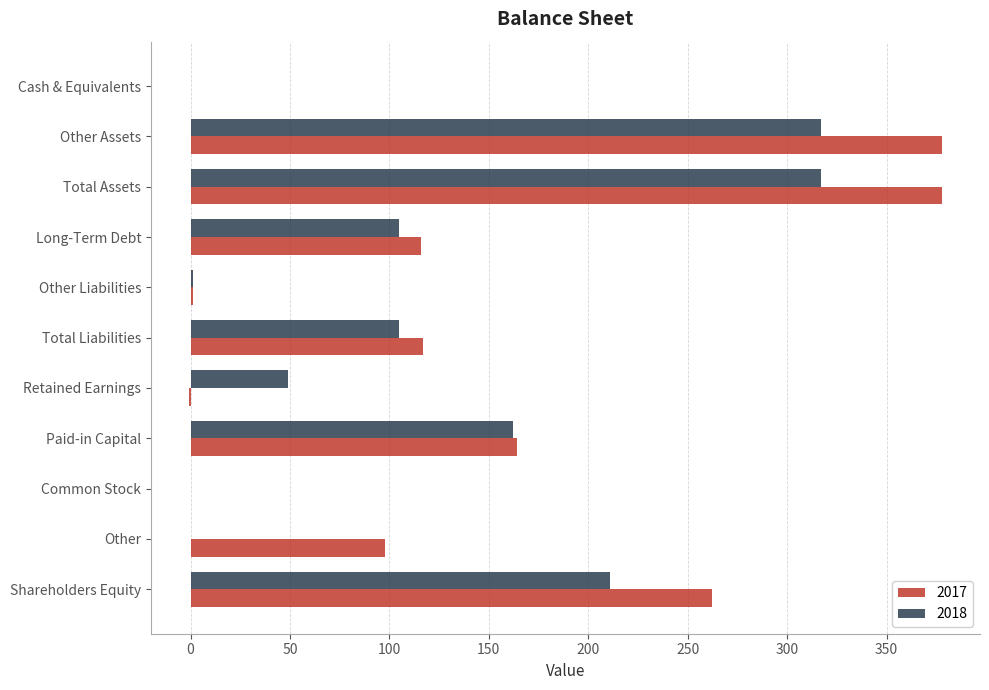

The 2018 series shows 0 at Cash & Equivalents. True or false?

True